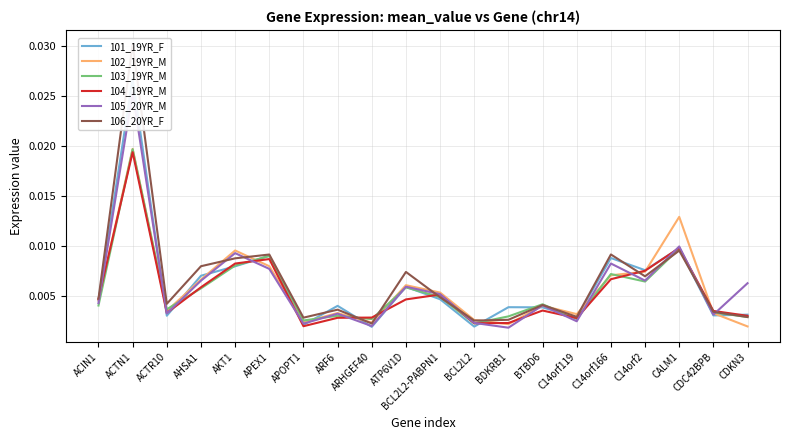

At which label does 106_20YR_F reach its minimum?

ARHGEF40